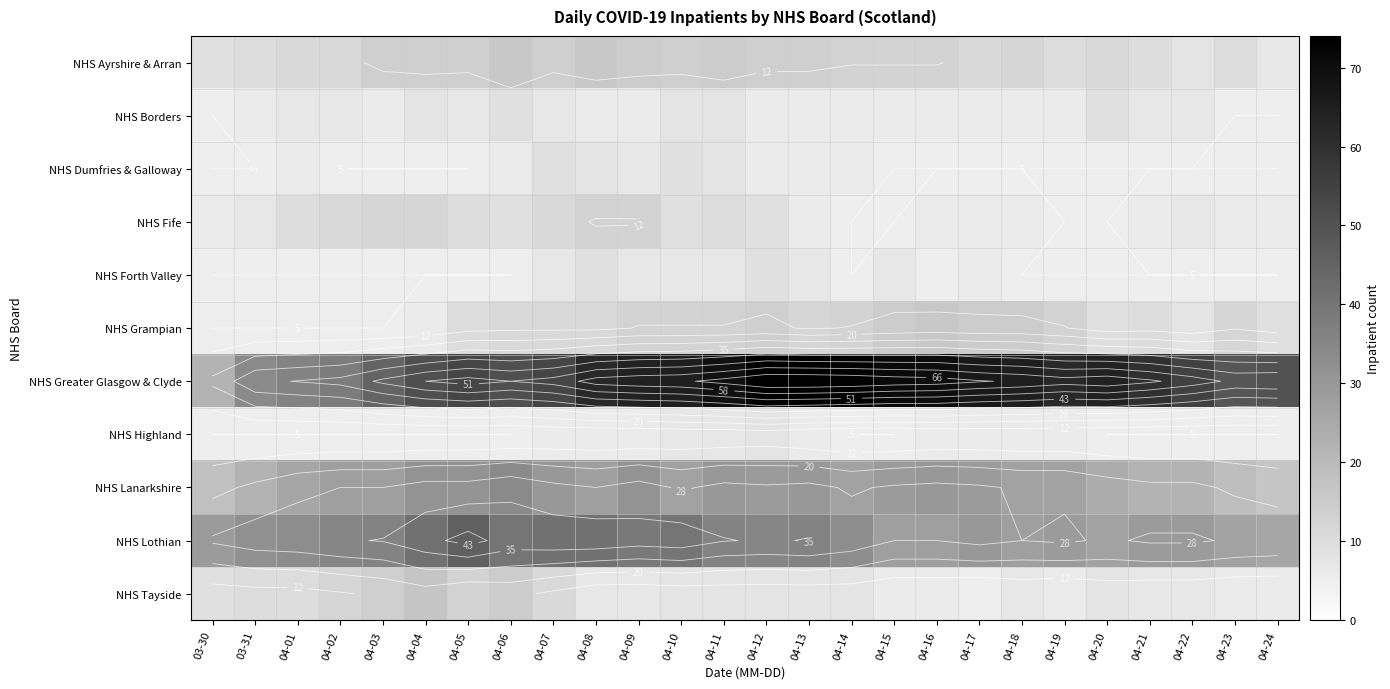

What is the difference between the NHS Grampian values at 04-08 and 04-01?

6